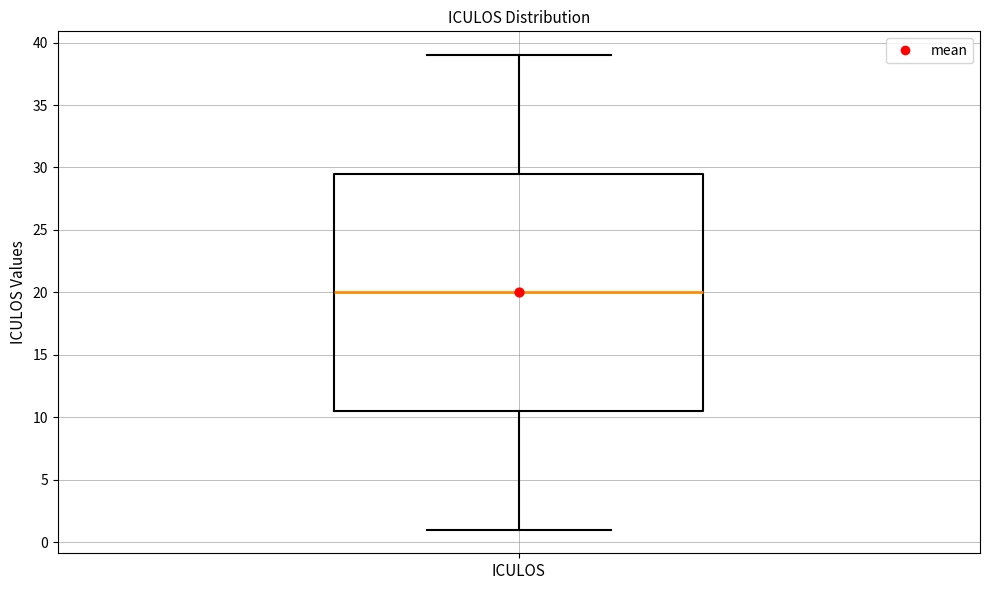

Read this box plot against the y-axis: the position of the median line, the range covered by the box, and the ends of both whiskers. The values are not printed on the chart, so give them approximately, as read against the axis.

median 20.0, box 10.5 to 29.5, whiskers 1.0 to 39.0